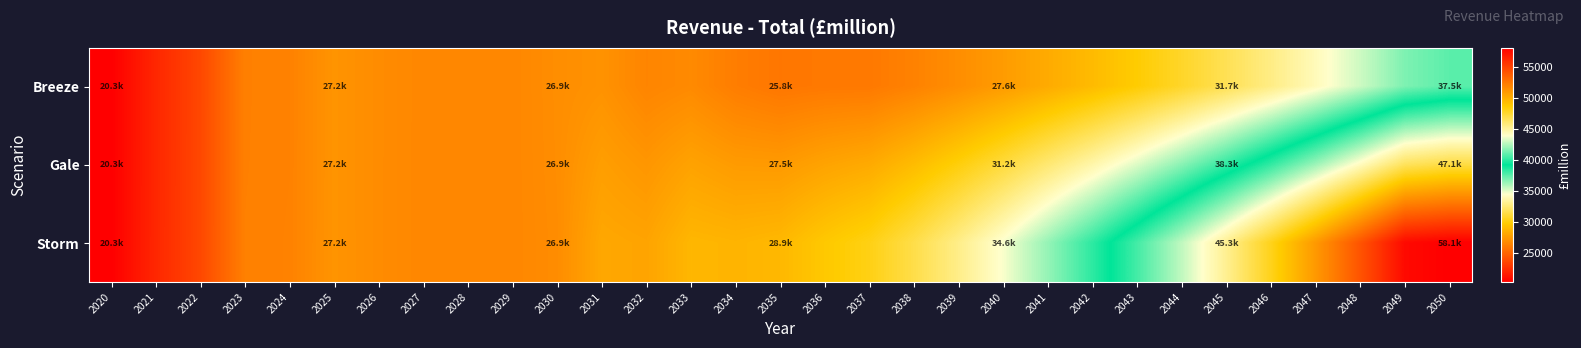

Which series has the widest spread of values?

Storm